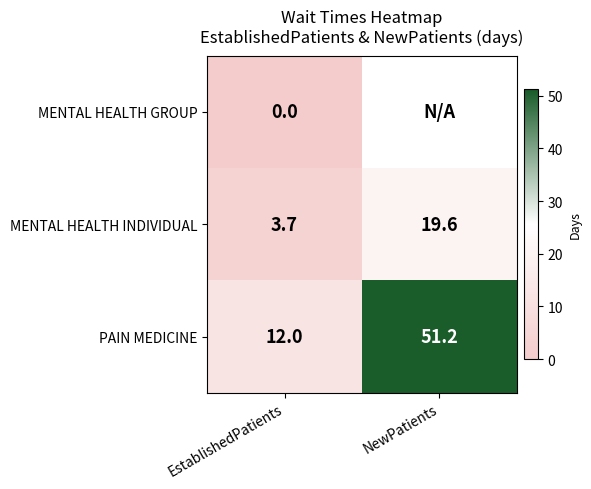

Rank the series at EstablishedPatients from highest to lowest value.

PAIN MEDICINE, MENTAL HEALTH INDIVIDUAL, MENTAL HEALTH GROUP